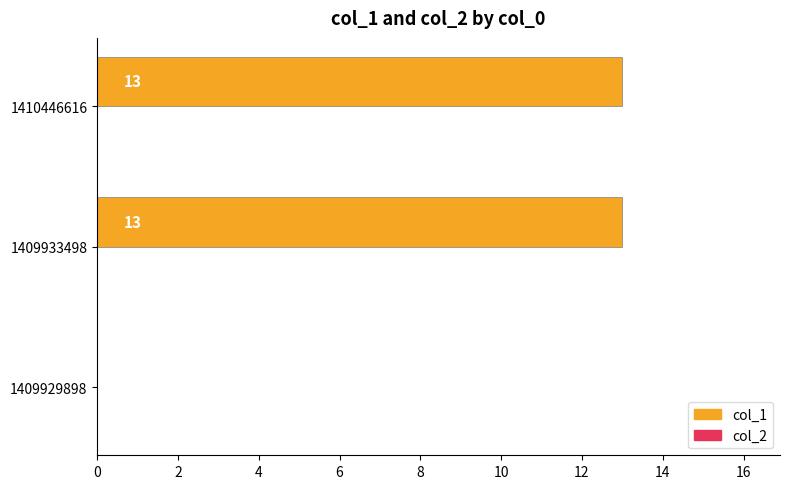

Reading top to bottom, what are all the values shown in this chart?

1410446616=13	1409933498=13	1409929898=0